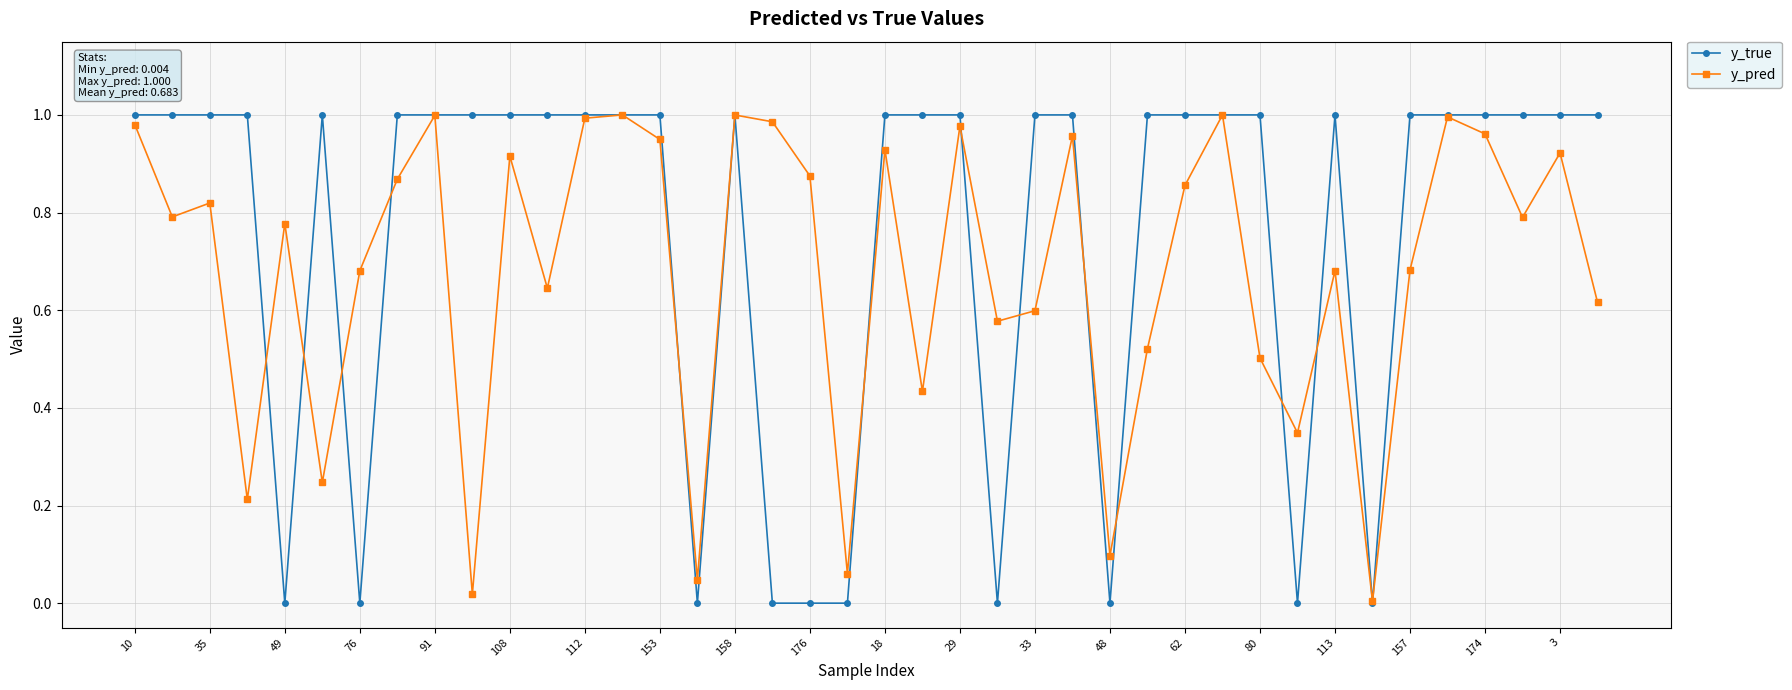

Which series has the widest spread of values?

y_true